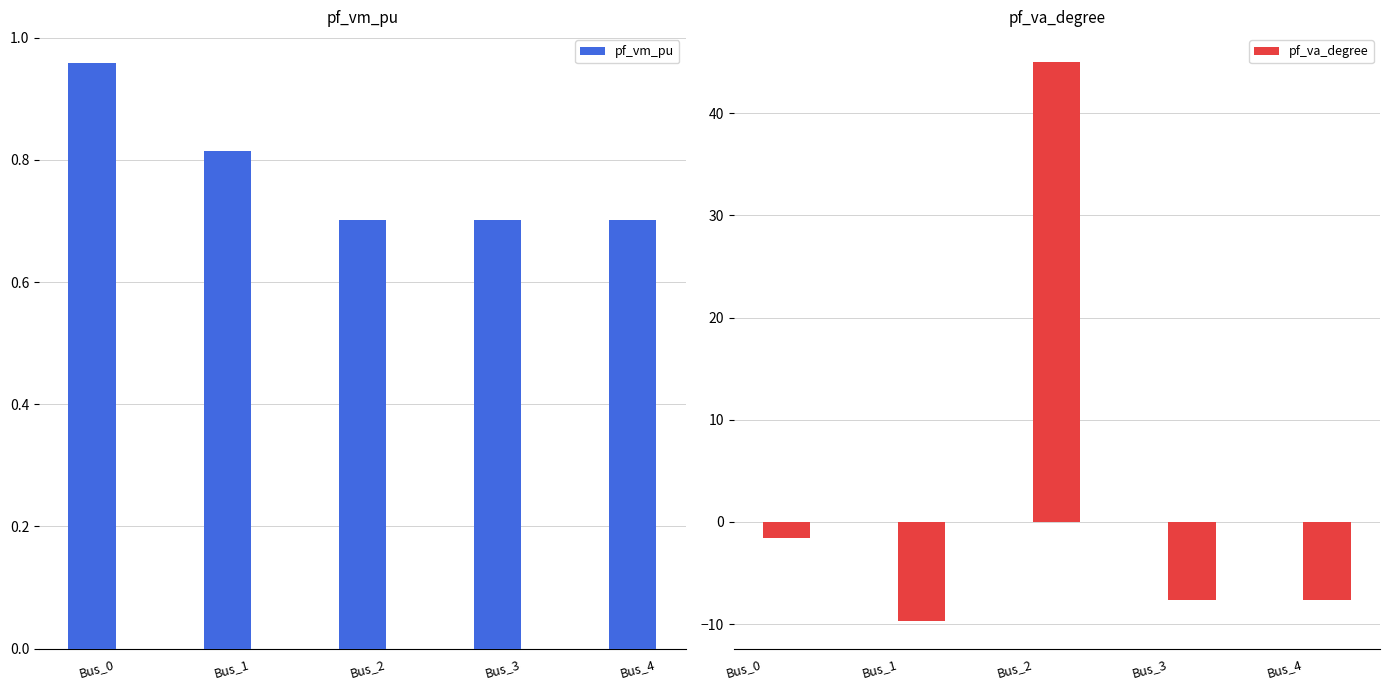

List the labels in order of pf_va_degree value, smallest first.

Bus_1, Bus_3, Bus_4, Bus_0, Bus_2